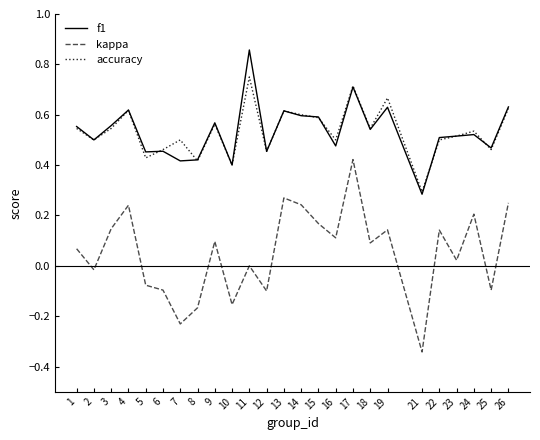

True or false: kappa and accuracy cross at least once.

False